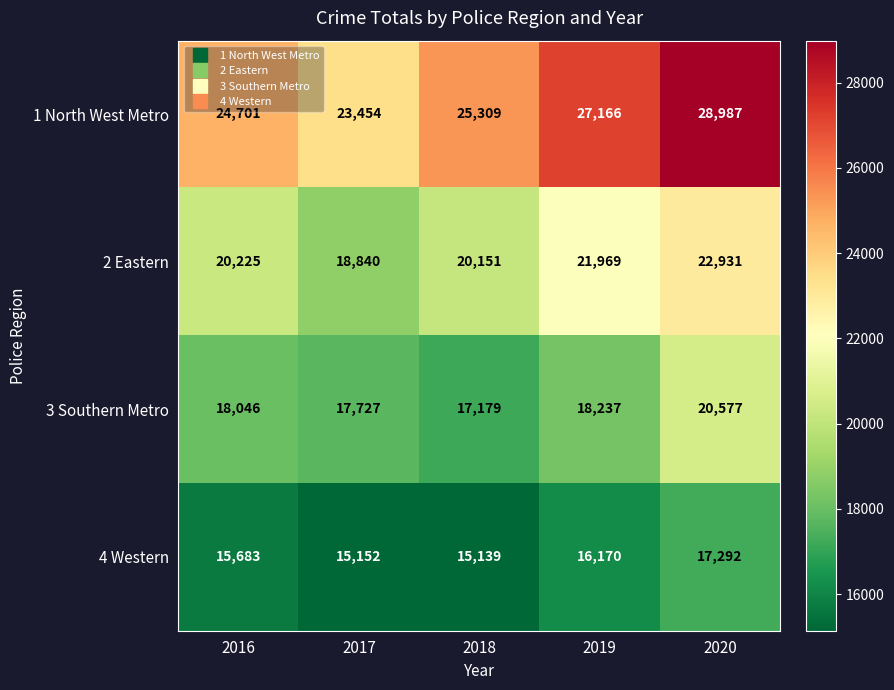

Reading left to right, extract all data points from this chart.

1 North West Metro: 24701	23454	25309	27166	28987
2 Eastern: 20225	18840	20151	21969	22931
3 Southern Metro: 18046	17727	17179	18237	20577
4 Western: 15683	15152	15139	16170	17292